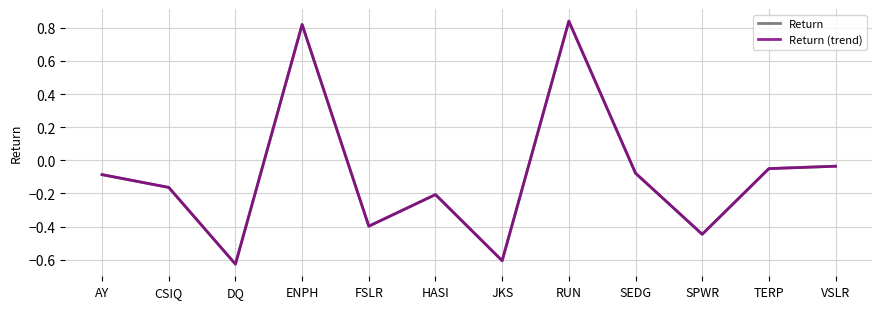

Is this an area chart (filled region under the line)?

No